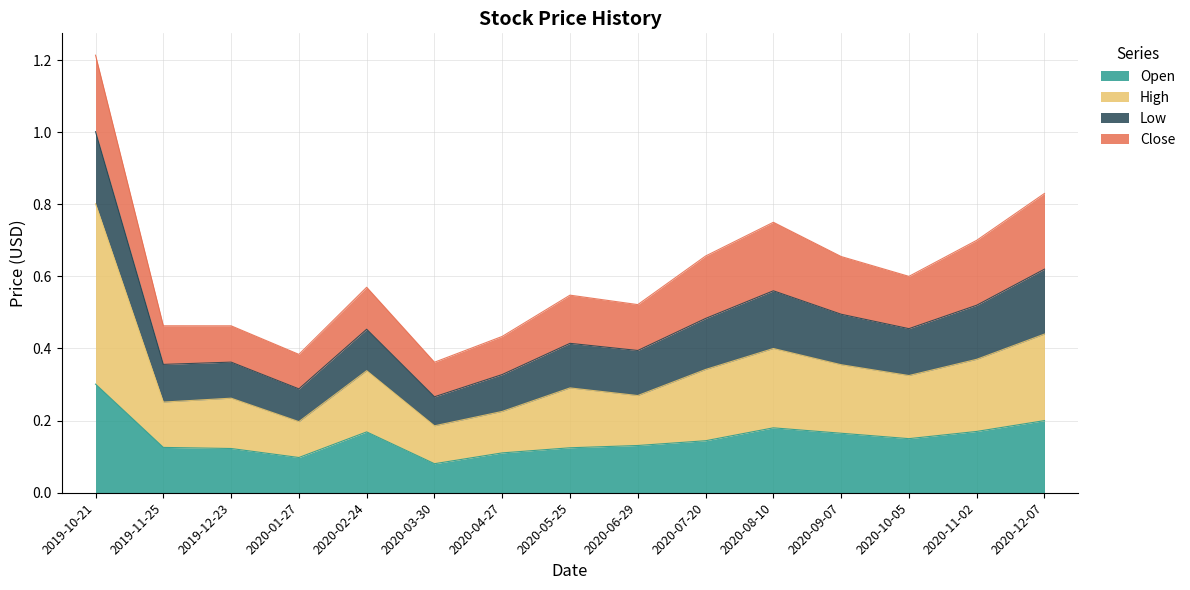

What is the difference between the second highest and minimum values in the Open series?

0.1